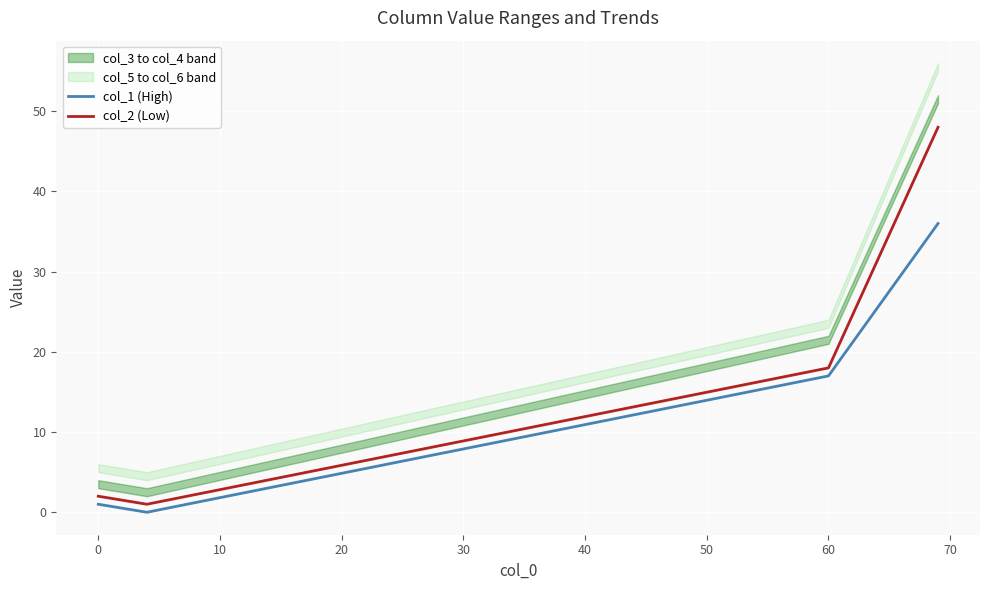

Which series has the largest range (max minus min)?

col_2 (Low)